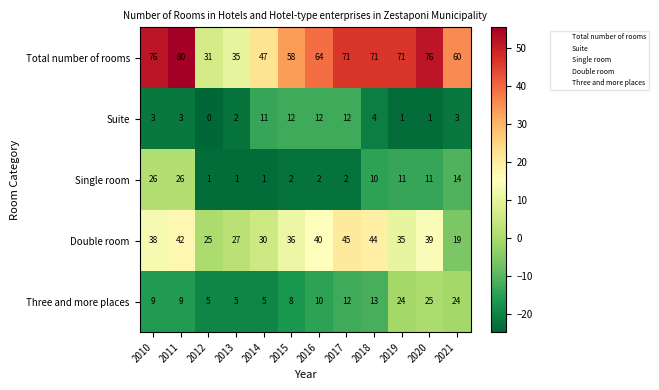

True or false: Double room has a value of 62 at 2015.

False